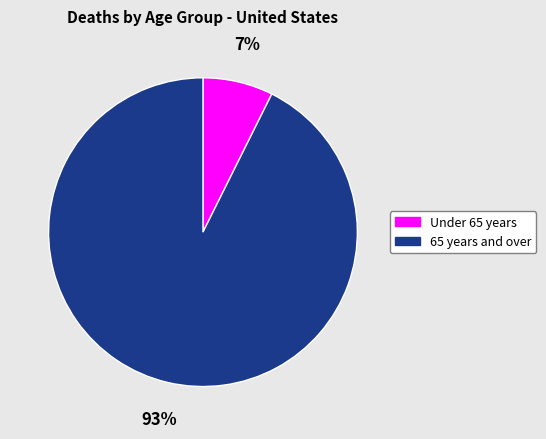

What is the smallest slice in the pie chart?

Under 65 years